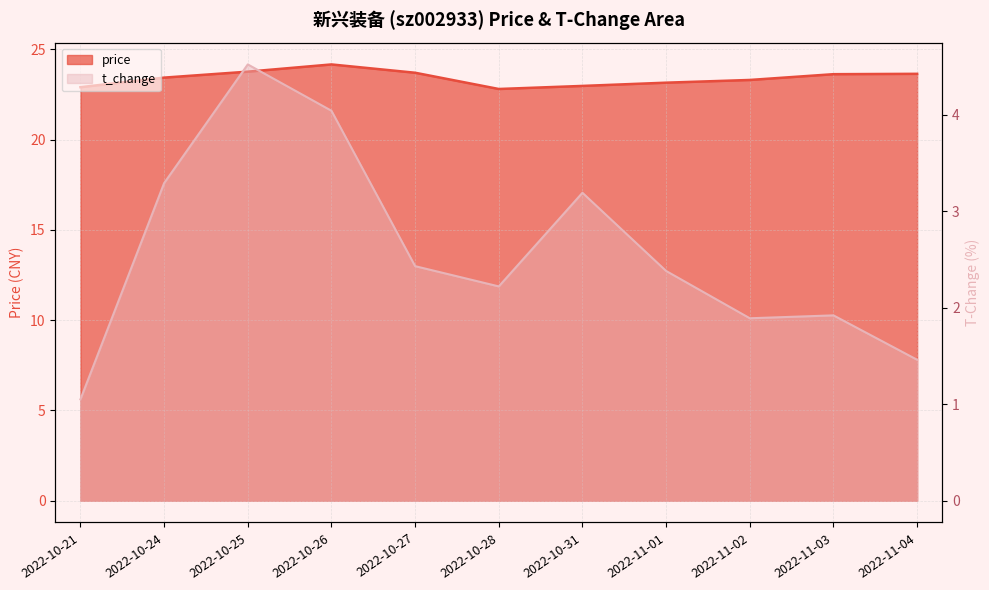

What is the average value of the t_change series?

2.6